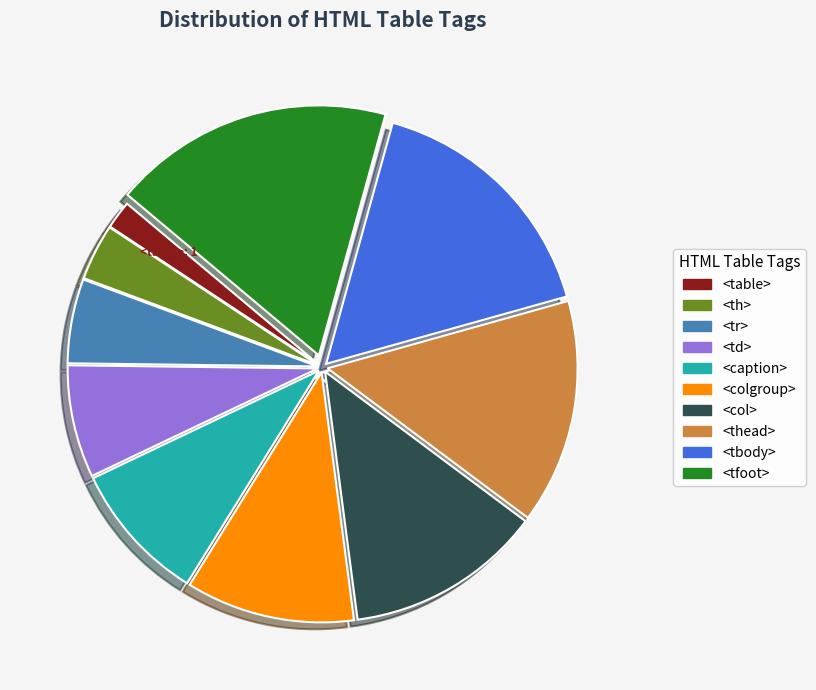

Rank the categories by value from highest to lowest.

<tfoot>, <tbody>, <thead>, <col>, <colgroup>, <caption>, <td>, <tr>, <th>, <table>